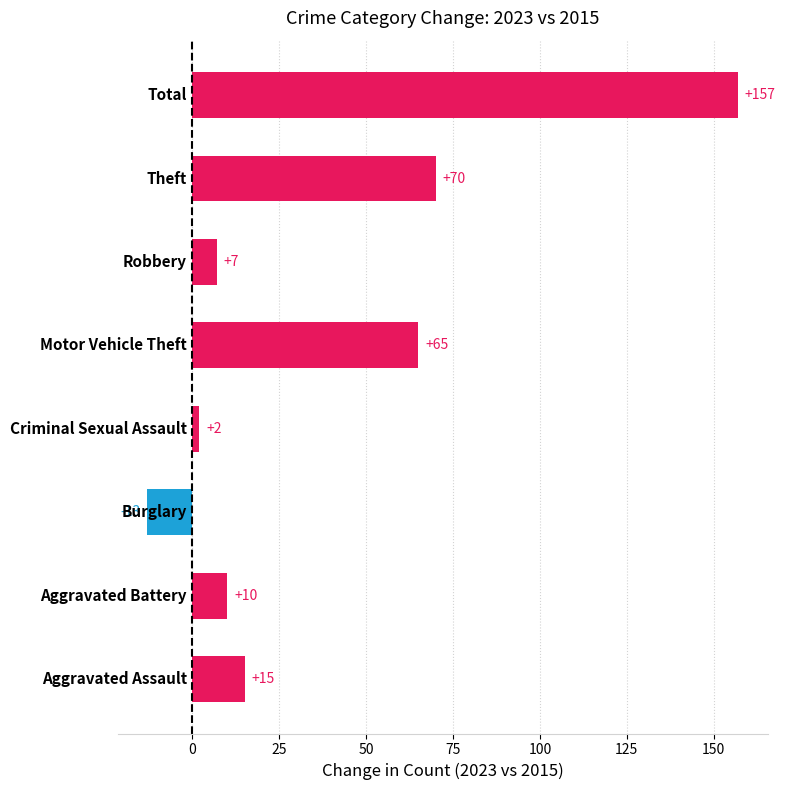

What is the smallest value displayed?

-13